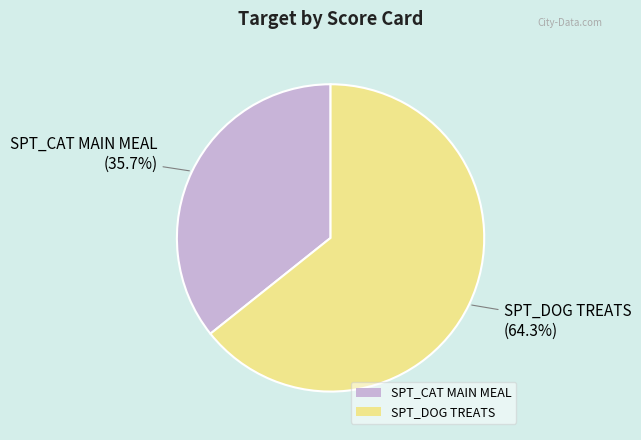

How many slices are in this pie chart?

2